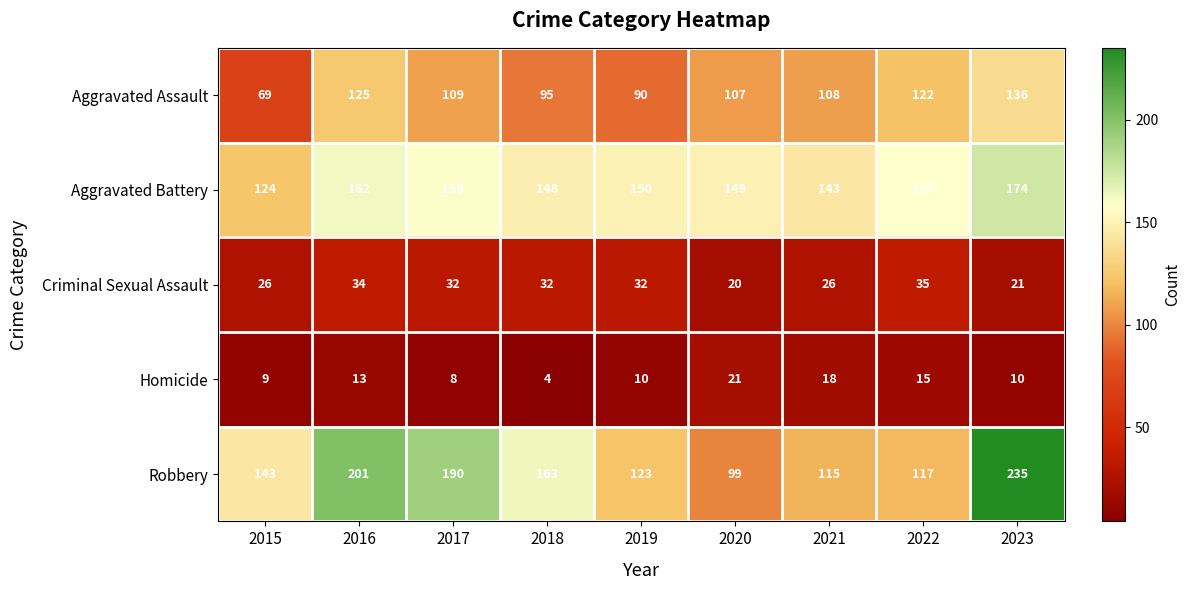

Count the number of data series in this chart.

5